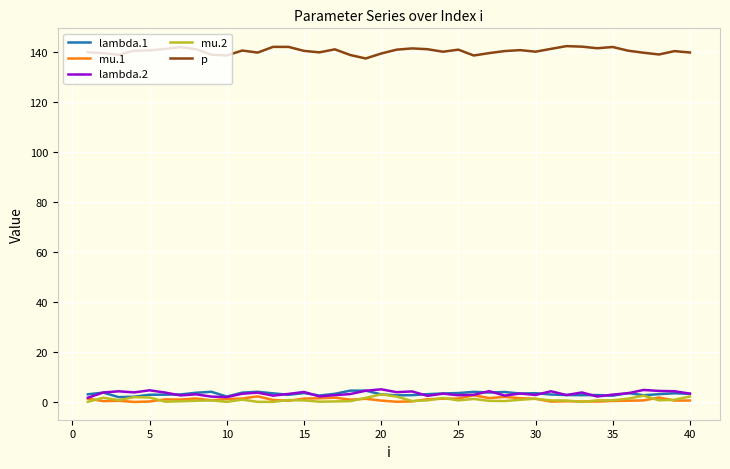

Which series has the widest spread of values?

p